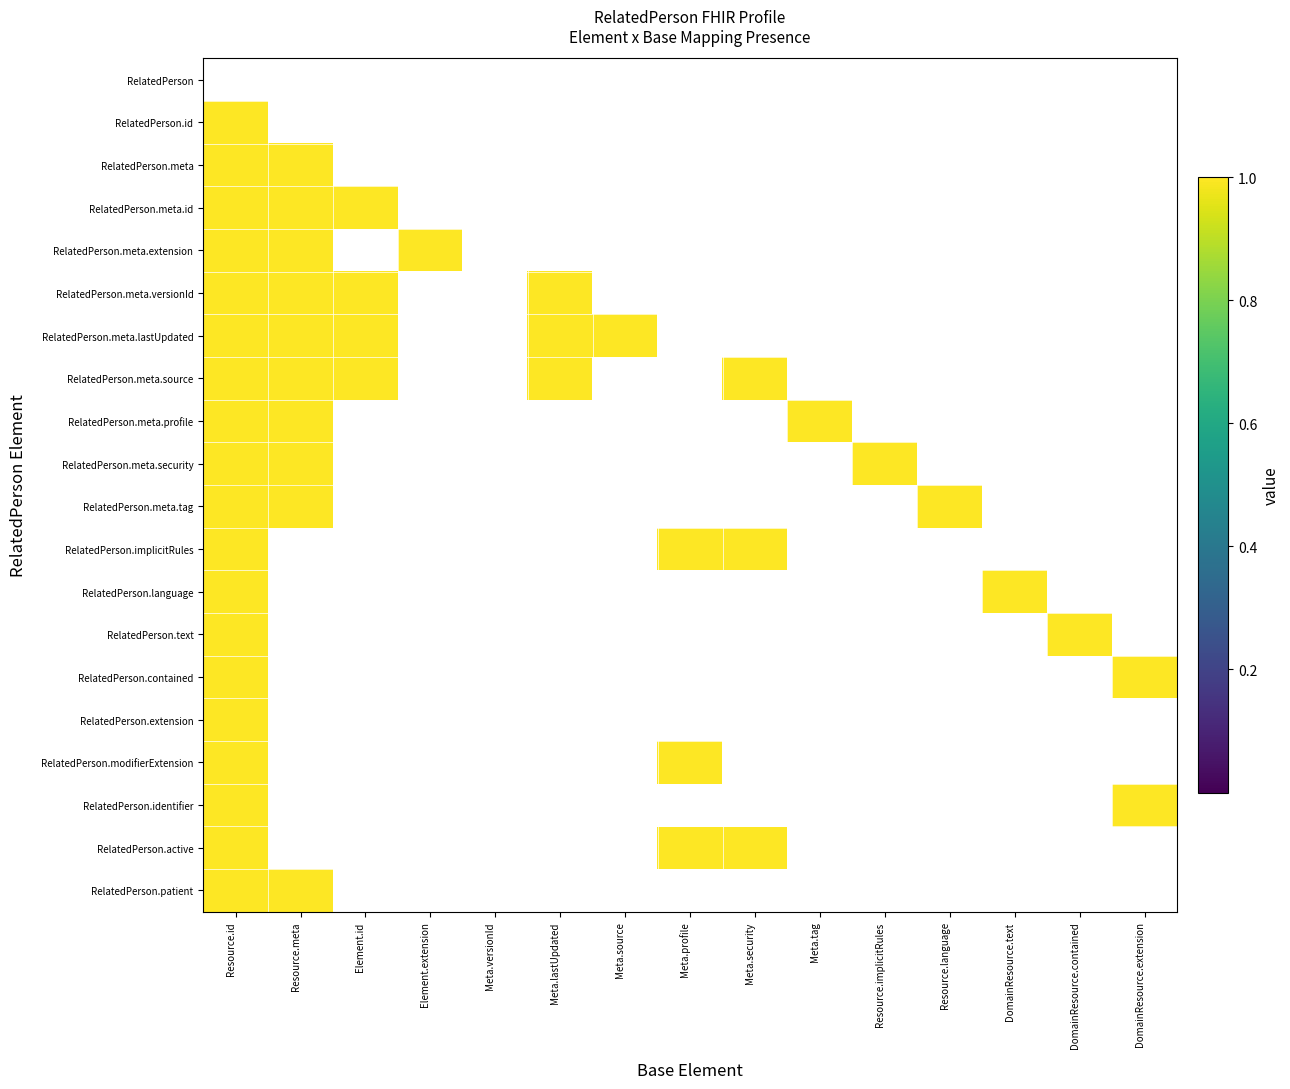

List the series in order of their peak value, highest first.

RelatedPerson, RelatedPerson.id, RelatedPerson.meta, RelatedPerson.meta.id, RelatedPerson.meta.extension, RelatedPerson.meta.versionId, RelatedPerson.meta.lastUpdated, RelatedPerson.meta.source, RelatedPerson.meta.profile, RelatedPerson.meta.security, RelatedPerson.meta.tag, RelatedPerson.implicitRules, RelatedPerson.language, RelatedPerson.text, RelatedPerson.contained, RelatedPerson.extension, RelatedPerson.modifierExtension, RelatedPerson.identifier, RelatedPerson.active, RelatedPerson.patient